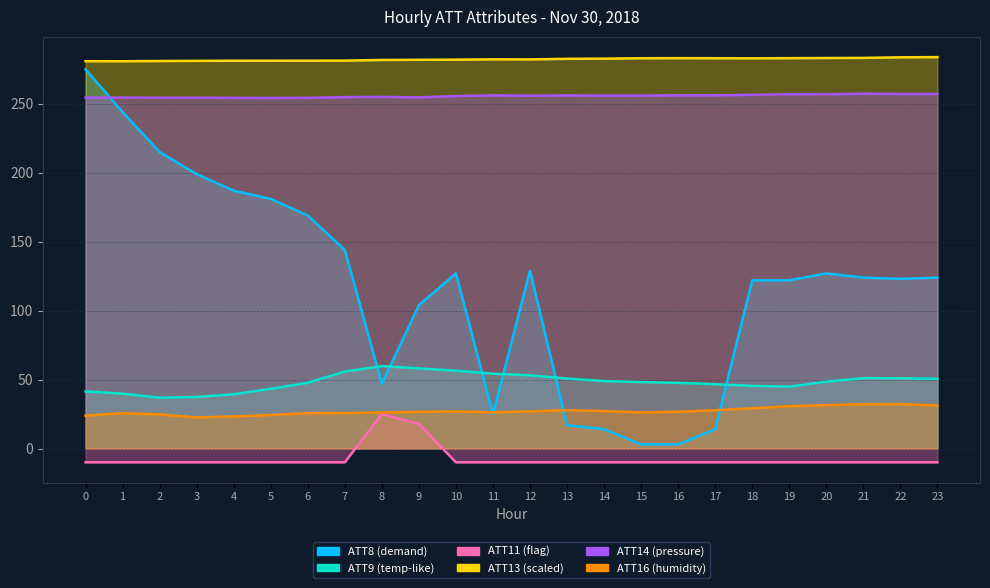

How many data points in ATT16 (humidity) are less than 26?

8